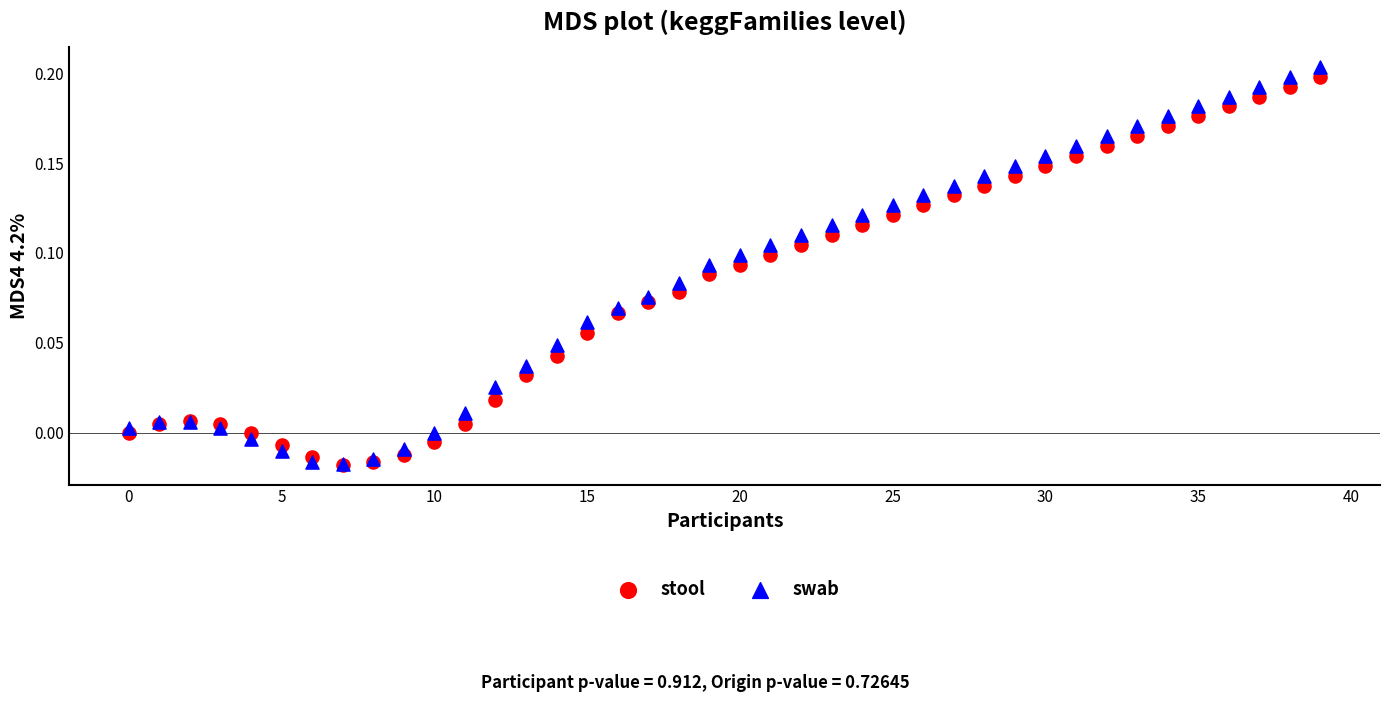

What are all the series names shown in the legend?

stool, swab